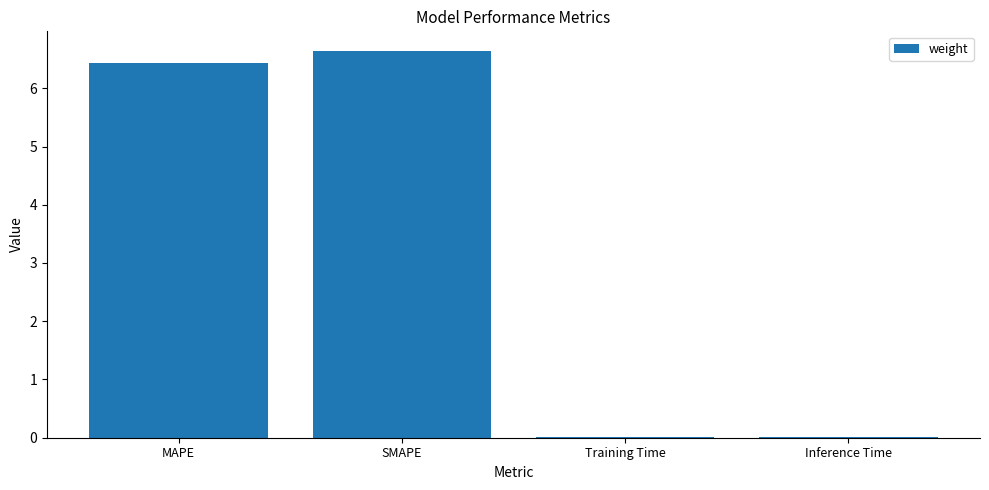

At which label does the data first exceed 6?

MAPE